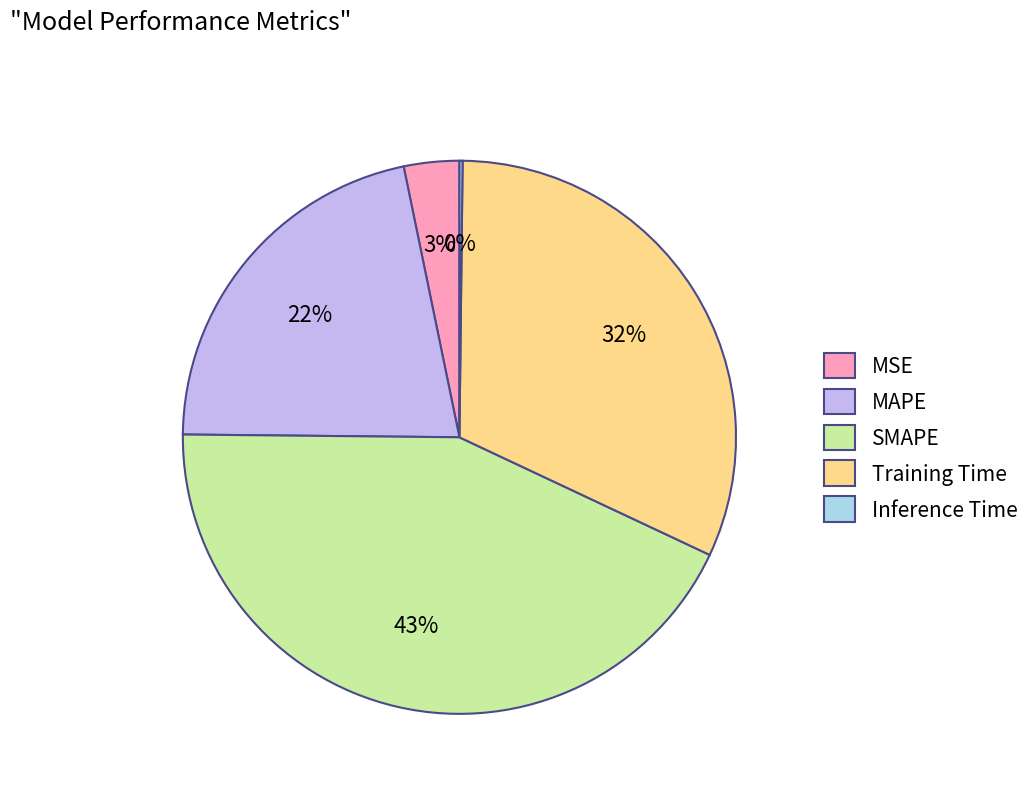

What is the largest slice in the pie chart?

SMAPE